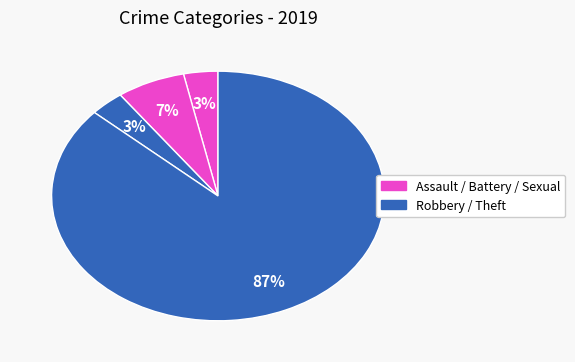

How many slices are in this pie chart?

4